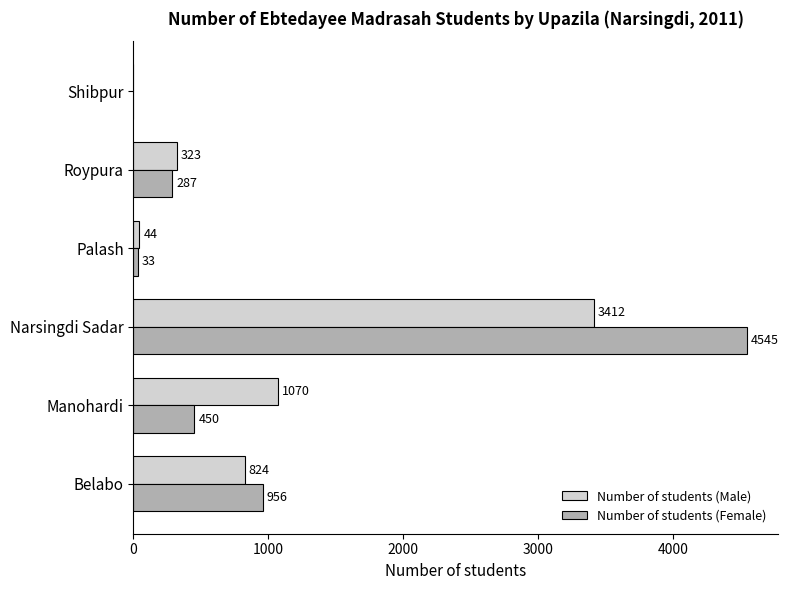

Is it true that Number of students (Male) equals 824 at Belabo?

True